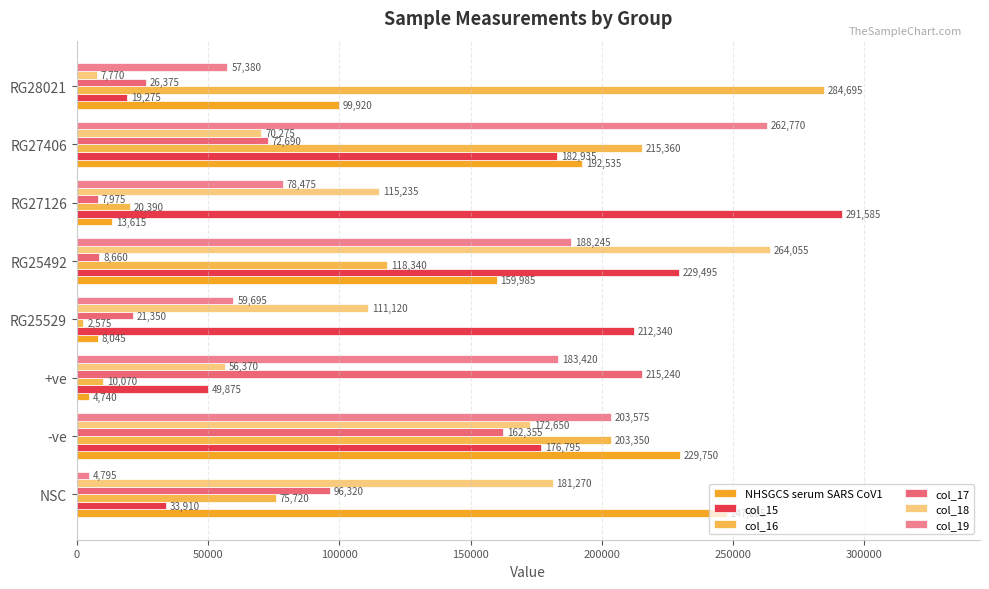

How many data points in NHSGCS serum SARS CoV1 are less than 159985?

4